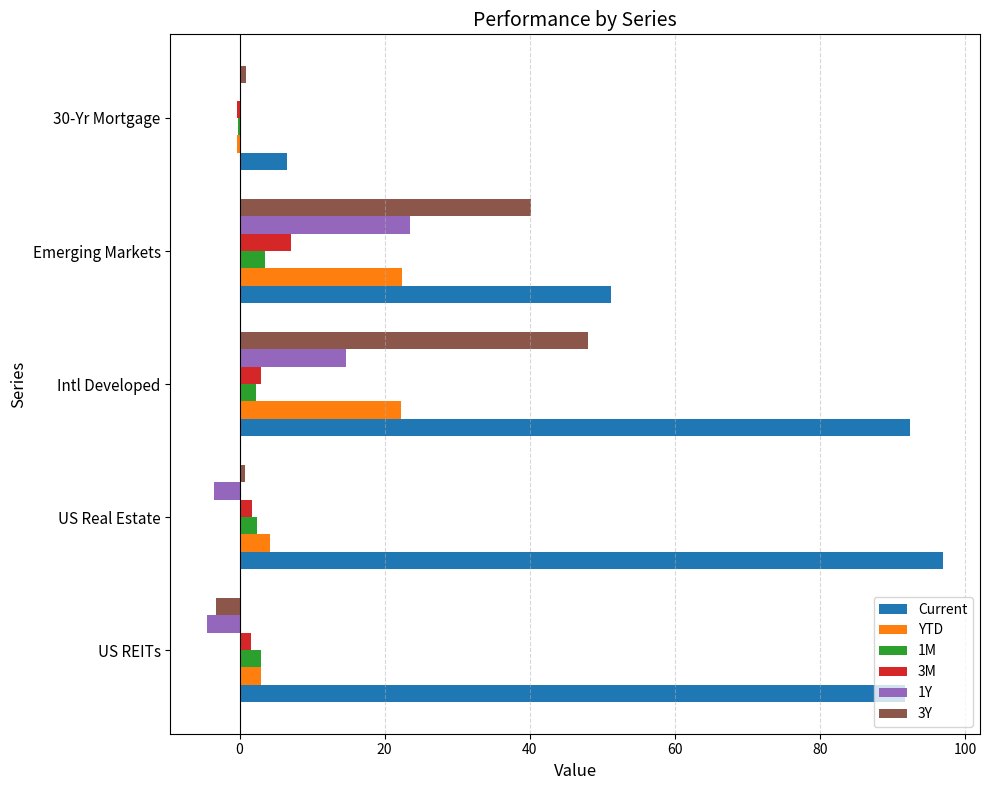

What is the greatest value displayed?

97.0